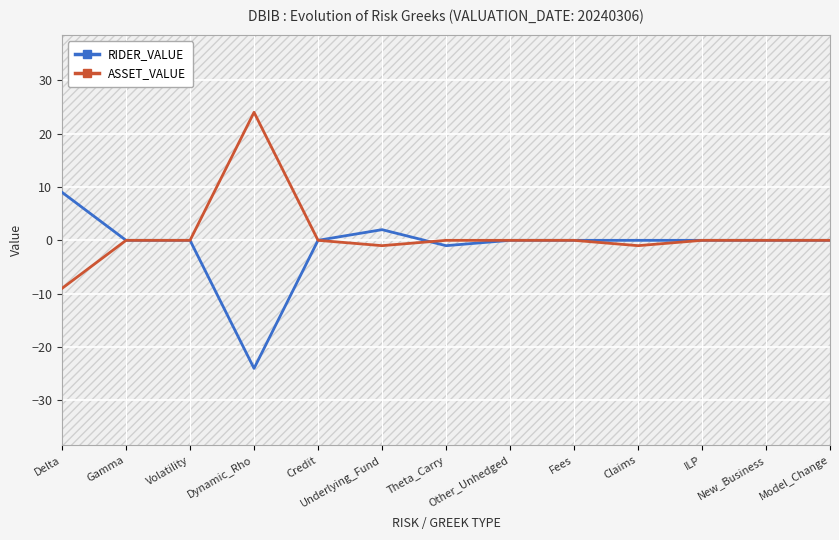

List the series in order of their overall mean, lowest first.

RIDER_VALUE, ASSET_VALUE